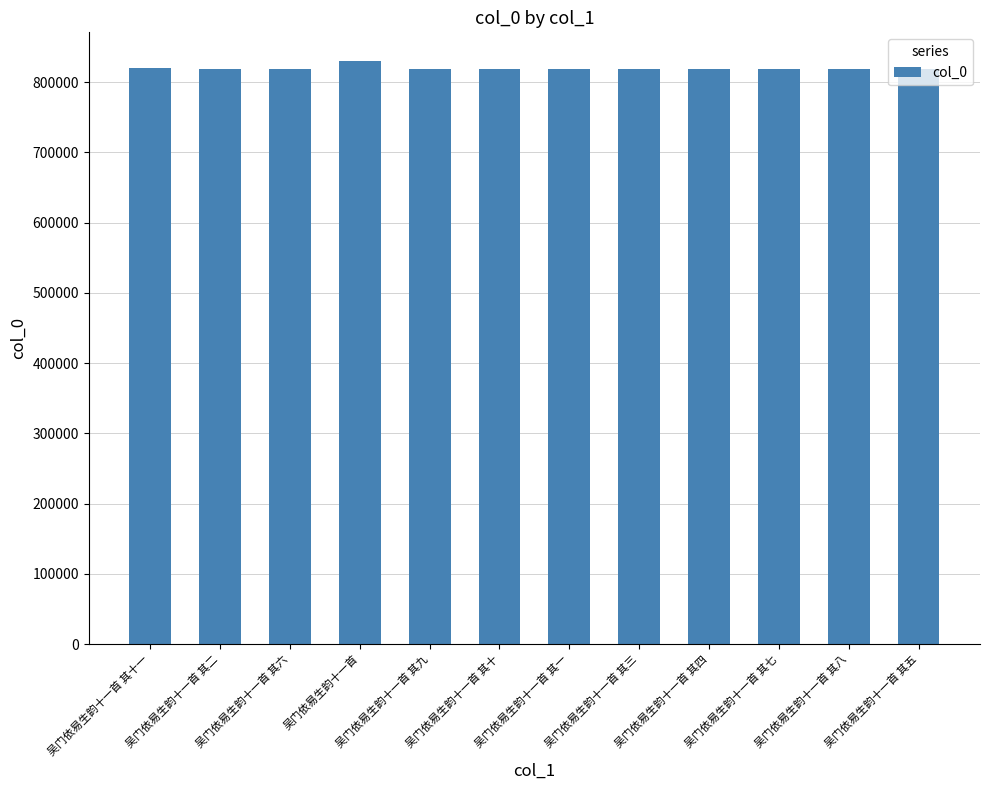

What is the smallest value displayed?

818287